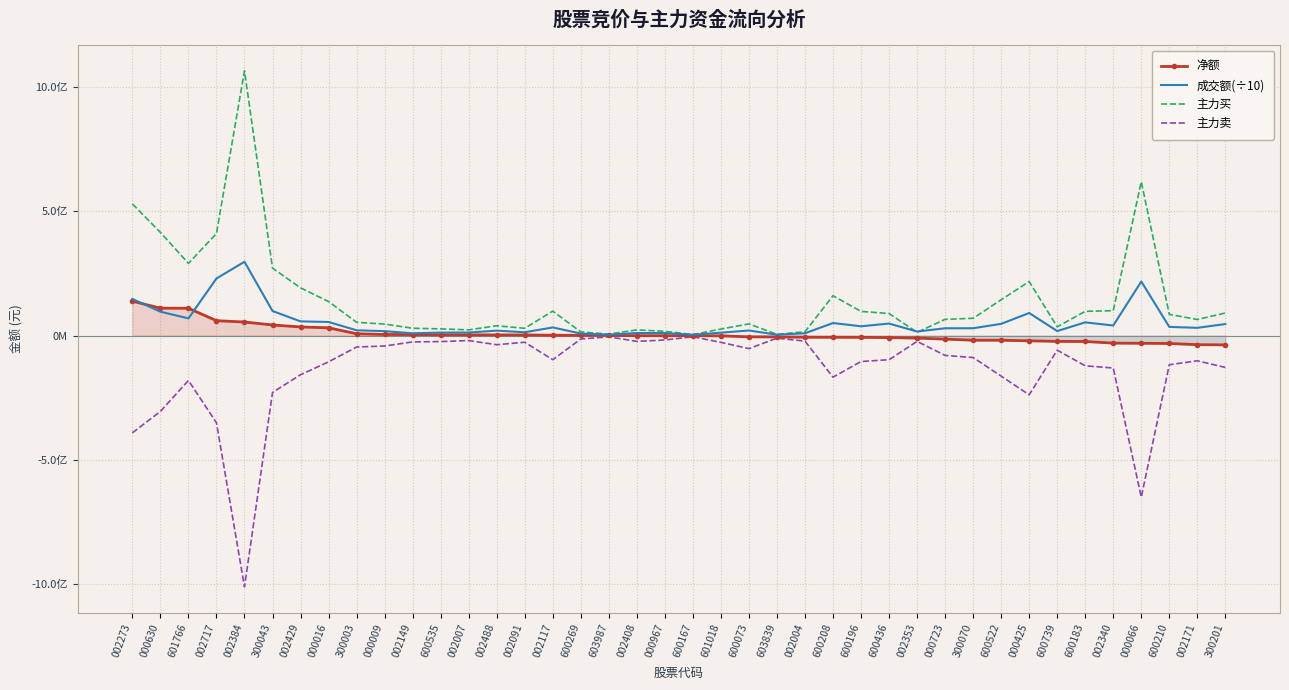

Where is the first local minimum for 成交额(÷10)?

601766